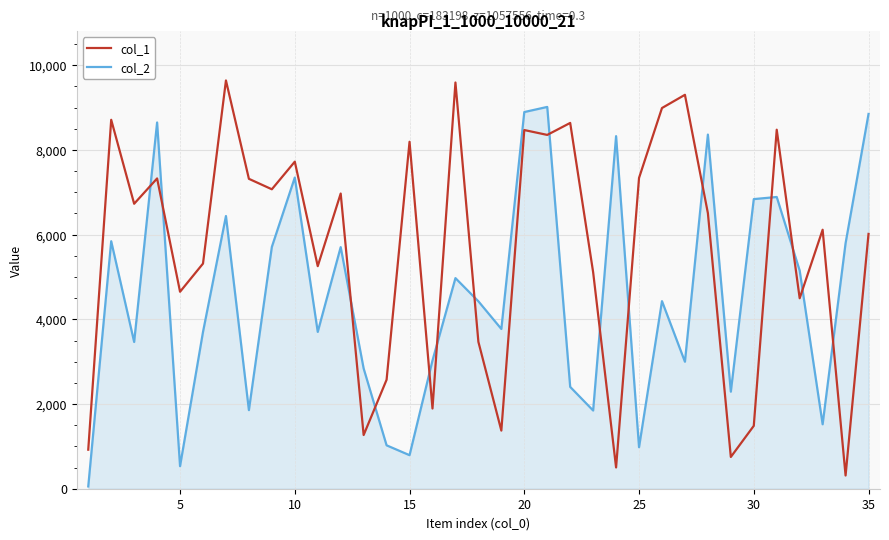

List the series in order of their overall mean, highest first.

col_1, col_2